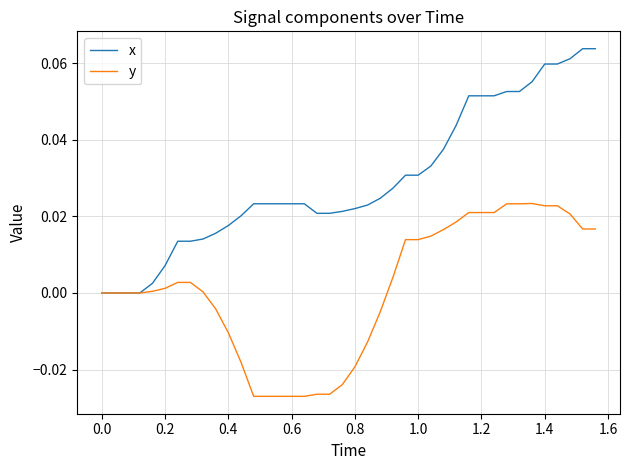

List the series in order of their overall mean, lowest first.

y, x